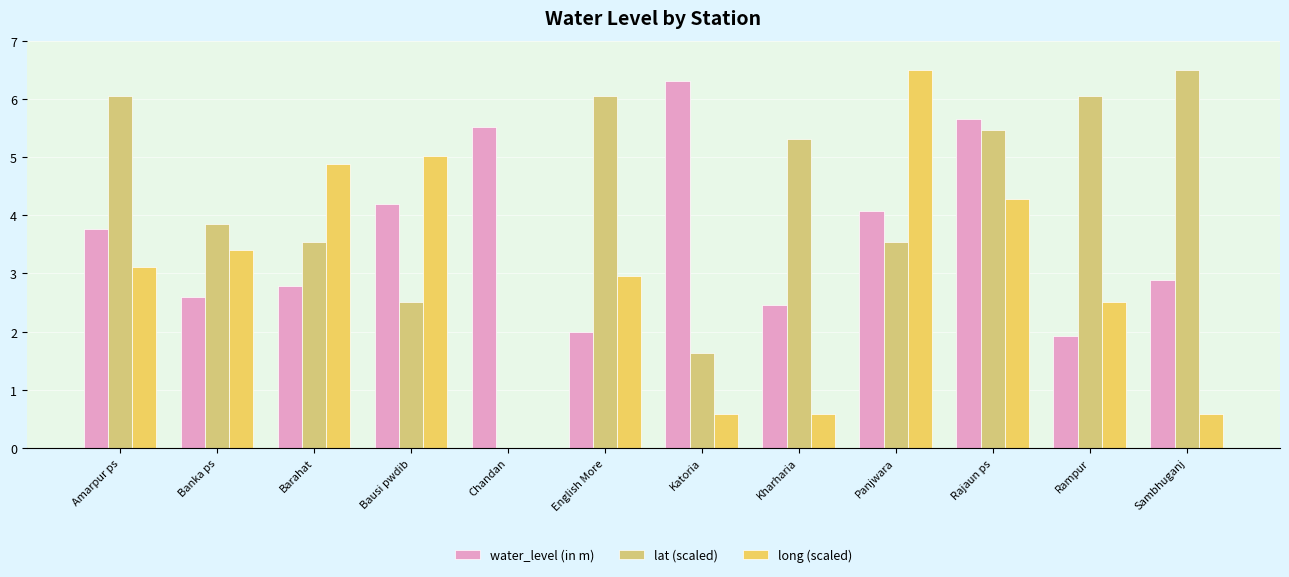

At Barahat, list the series in order from smallest to largest.

water_level (in m), lat (scaled), long (scaled)